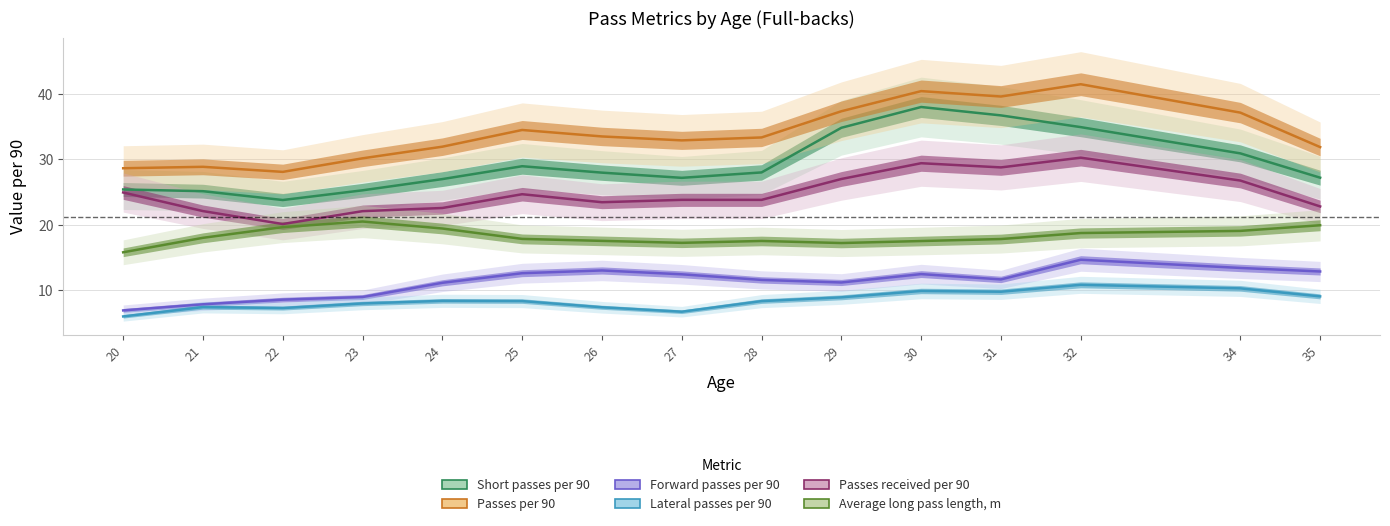

Between 32 and 34, which series saw the biggest shift?

Passes per 90